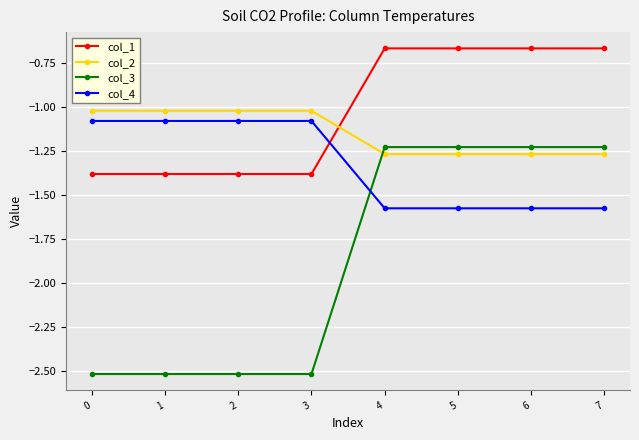

What is the difference between the col_3 values at 2 and 4?

1.3